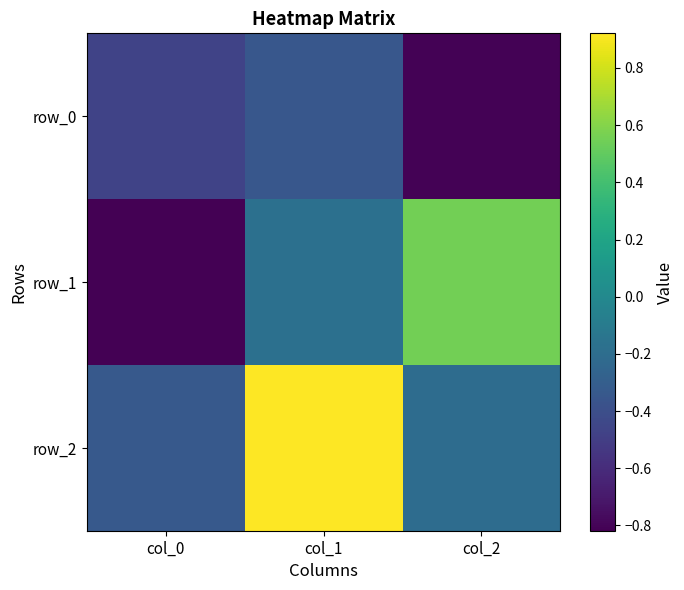

Rank the series at col_2 from lowest to highest value.

row_0, row_2, row_1